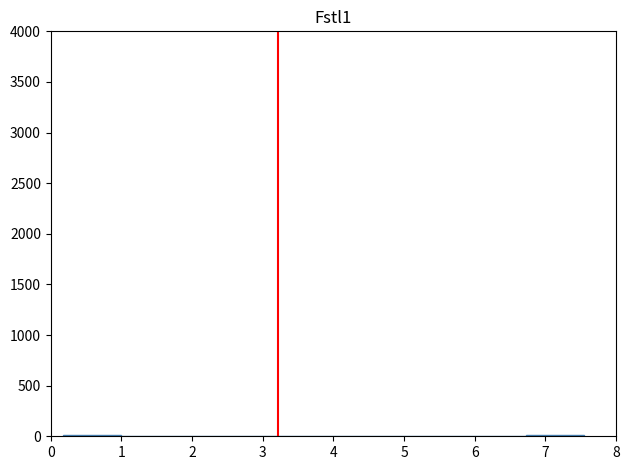

Reading left to right, list every bar in this chart as the range it spans on the x-axis followed by its height. Neither the bar edges nor the heights are printed on the chart, so give them approximately, as read against the axes.

0.2 to 1.0: under 50
1.0 to 1.8: under 50
1.8 to 2.6: under 50
2.6 to 3.4: under 50
3.4 to 4.3: under 50
4.3 to 5.1: under 50
5.1 to 5.9: under 50
5.9 to 6.7: under 50
6.7 to 7.5: under 50